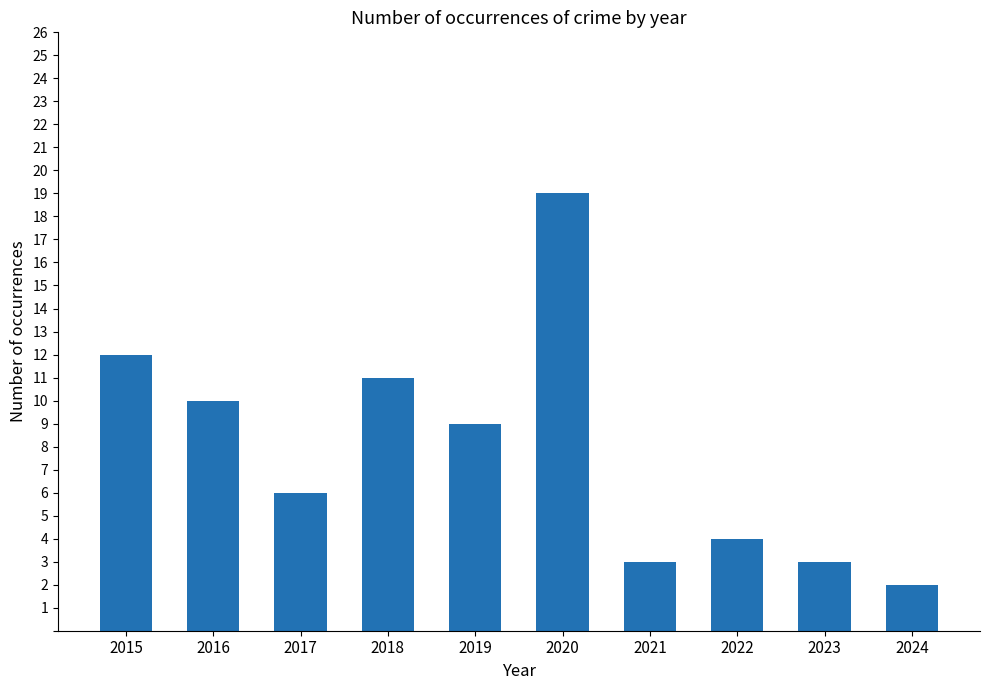

Is it true that the value at 2019 is 14?

False